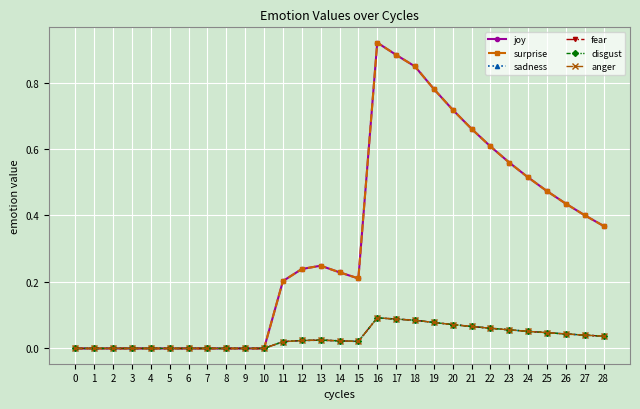

Which series has the largest total across all categories?

joy